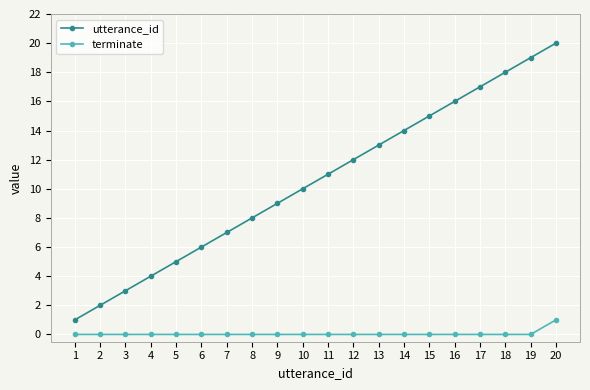

True or false: utterance_id has more than 0 interior local peaks.

False